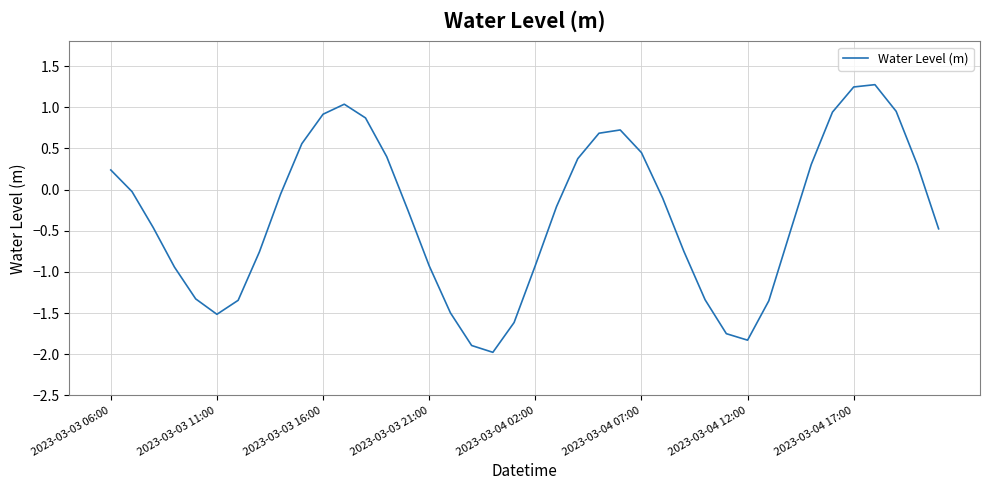

What is the difference between the maximum and minimum values?

3.3